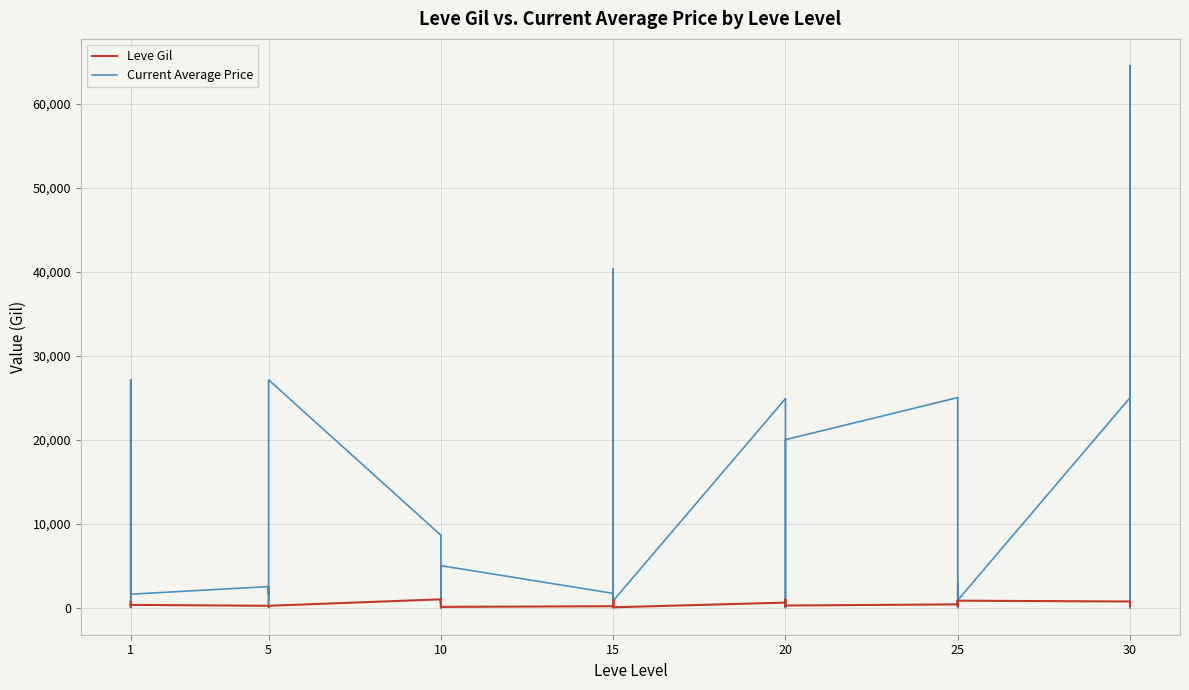

List the series in order of their overall mean, highest first.

Current Average Price, Leve Gil